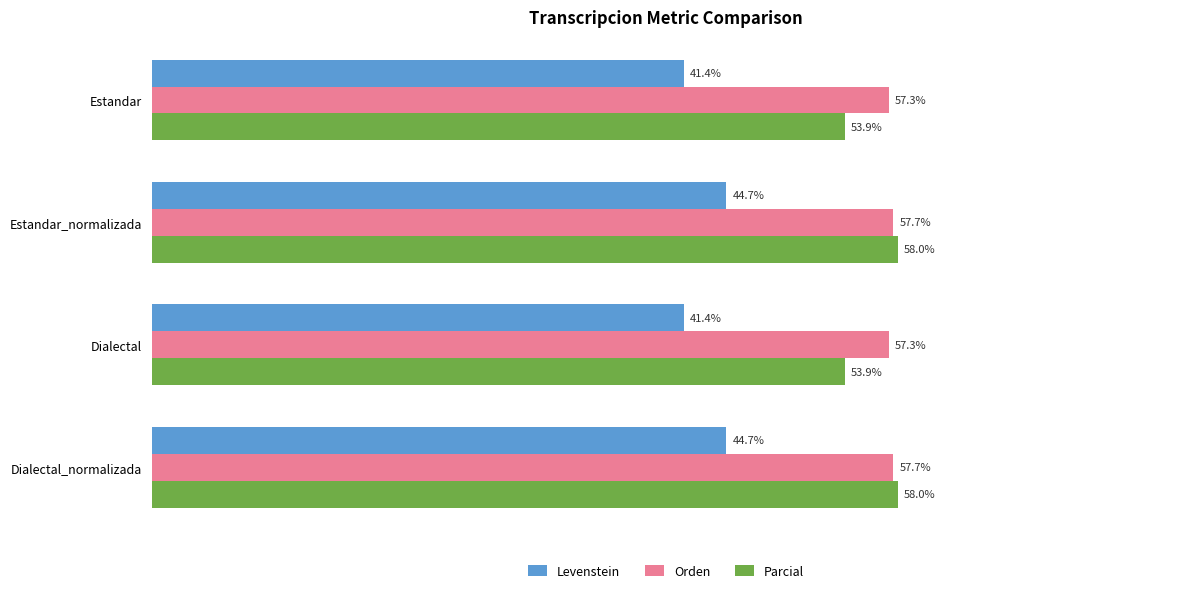

Which series changed the most between Estandar and Estandar_normalizada?

Parcial